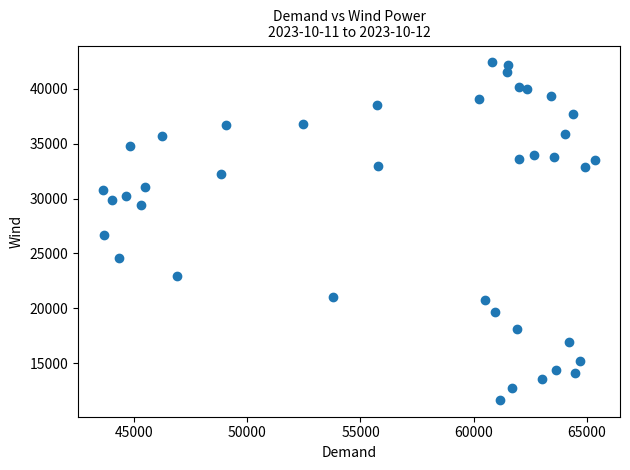

What is the range of Y values (max minus min)?

30722.9